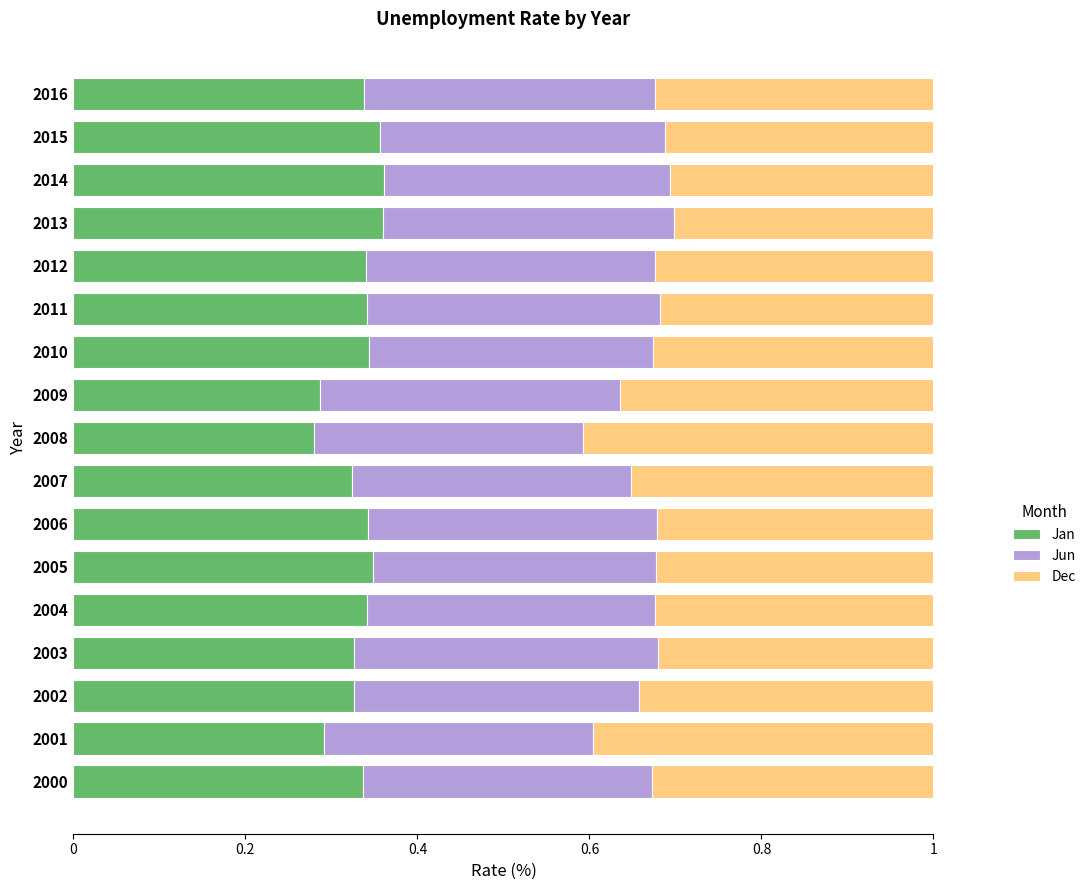

What is the total value across all series at 2005?

1.0